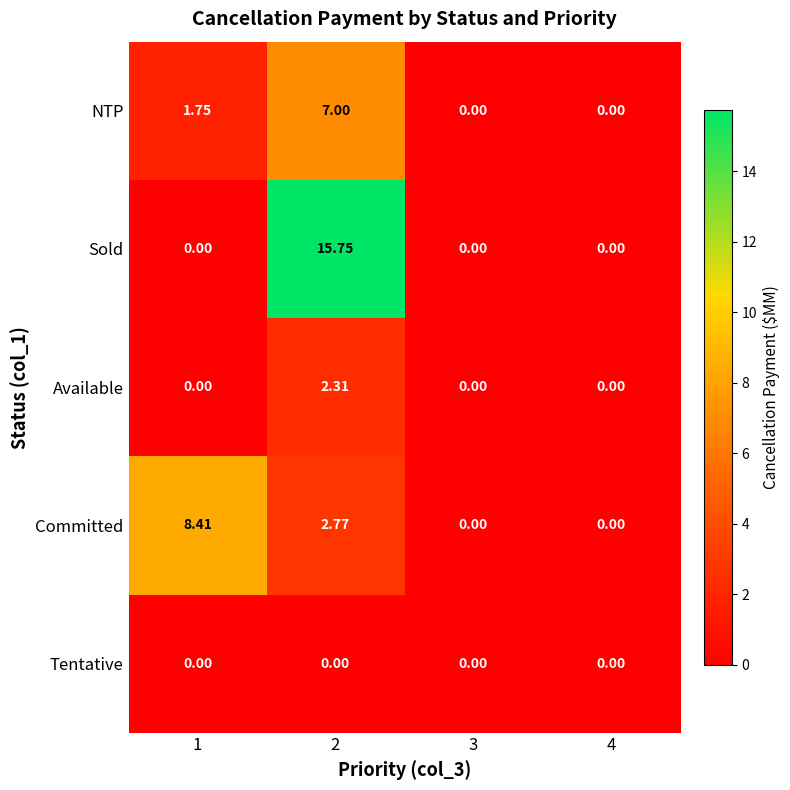

Rank the series by their maximum value, from highest to lowest.

Sold, Committed, NTP, Available, Tentative